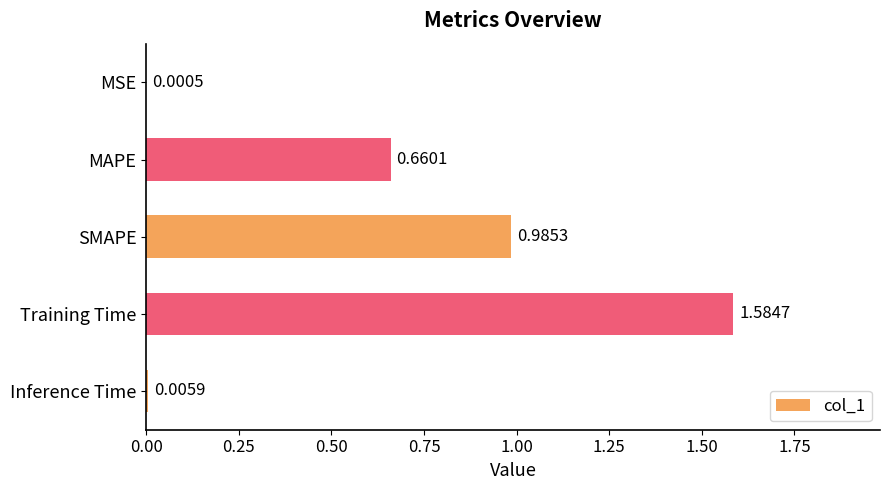

Between MSE and MAPE, which is larger?

MAPE